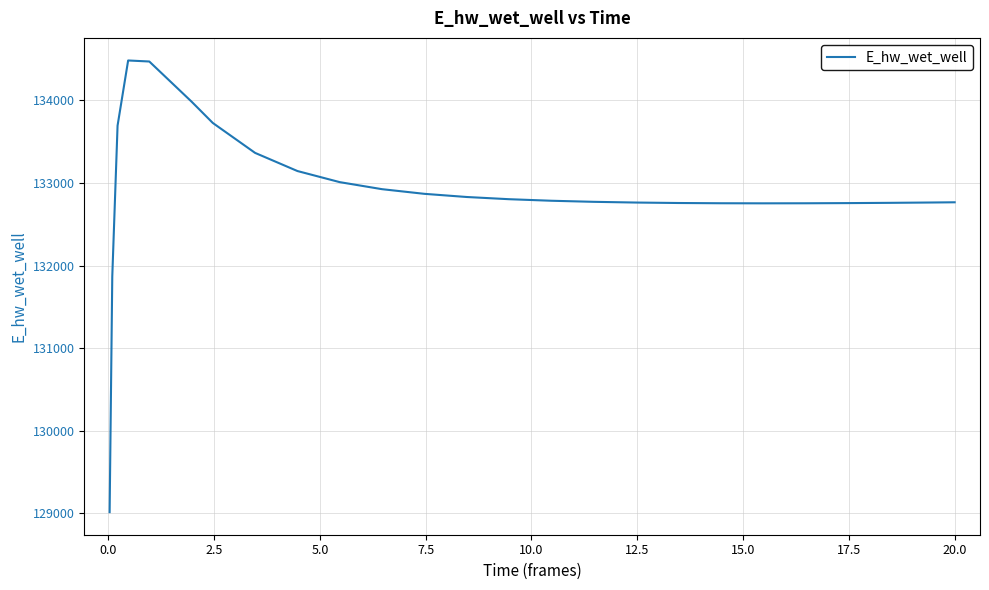

What is the smallest value displayed?

129015.8